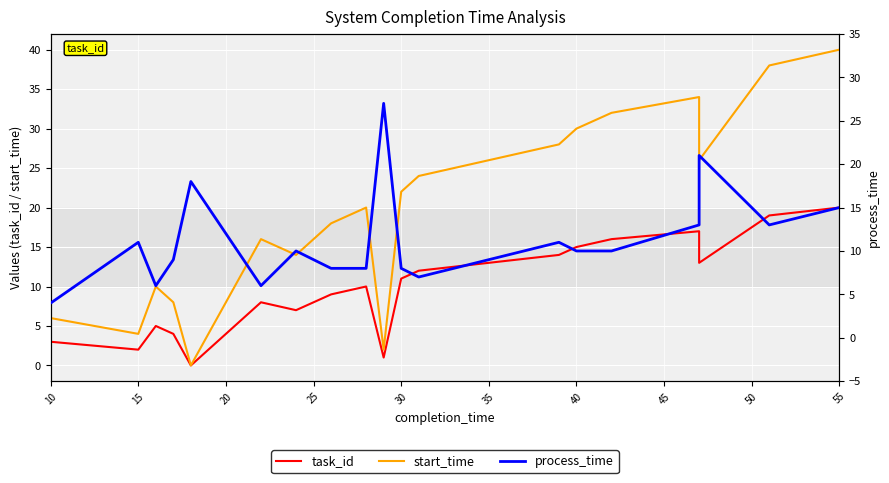

What is the value of the process_time point at the 14th from the left?

11